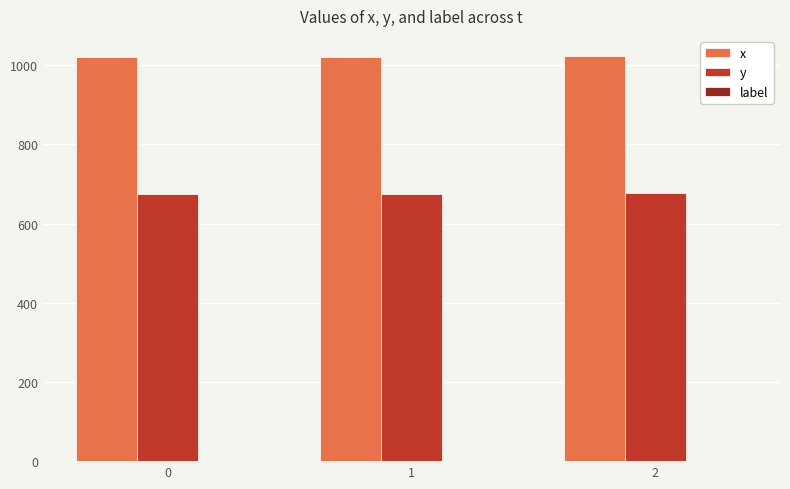

Is the value of y at 2 greater than the value of x at 1?

No